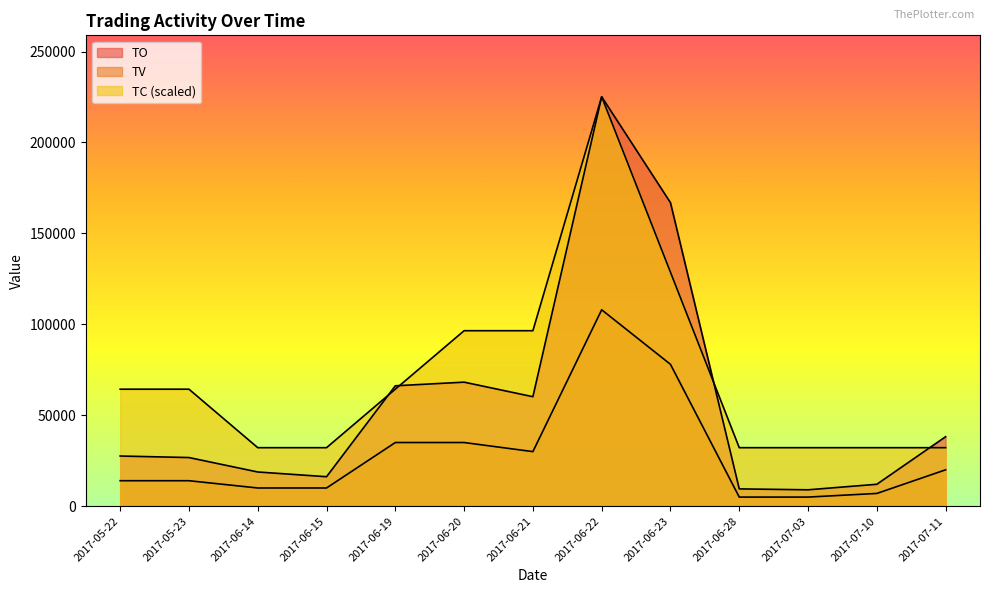

Which series has the largest range (max minus min)?

TO